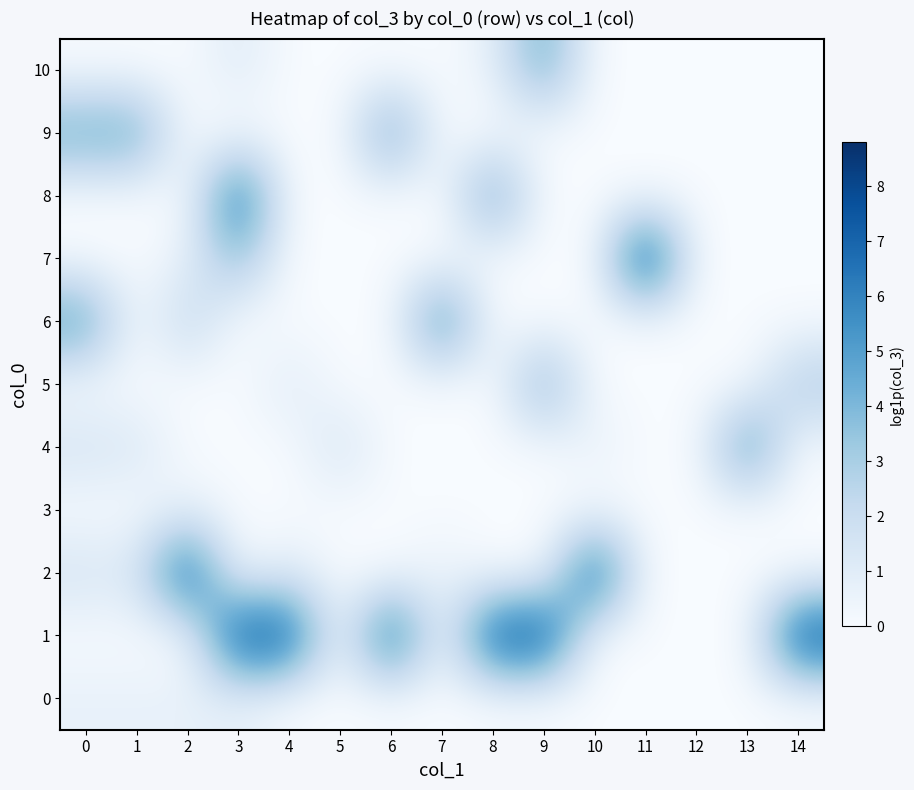

At which category is the sum across all series the highest?

3